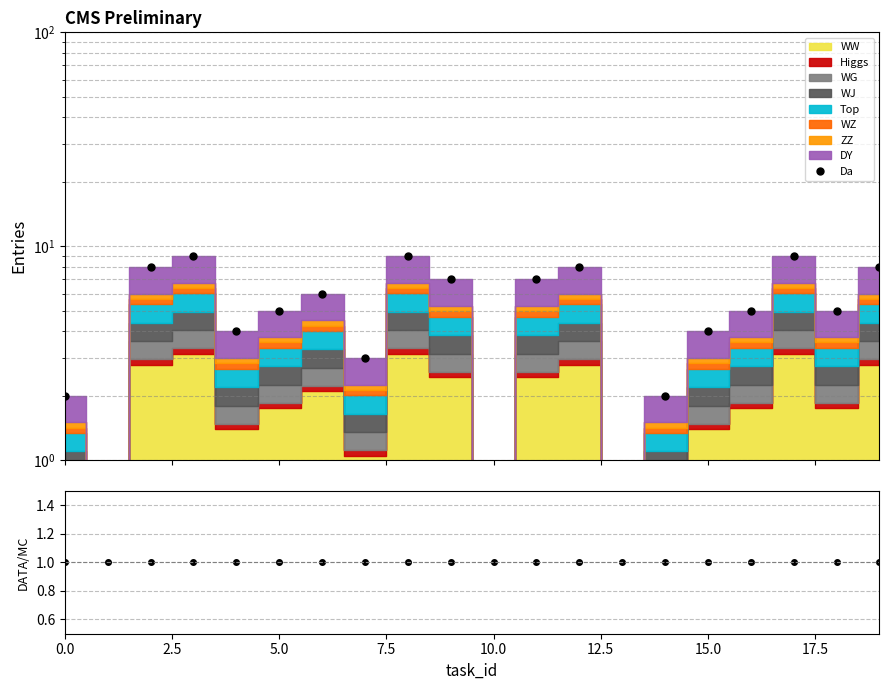

Which has a higher value, 18 or 19?

19